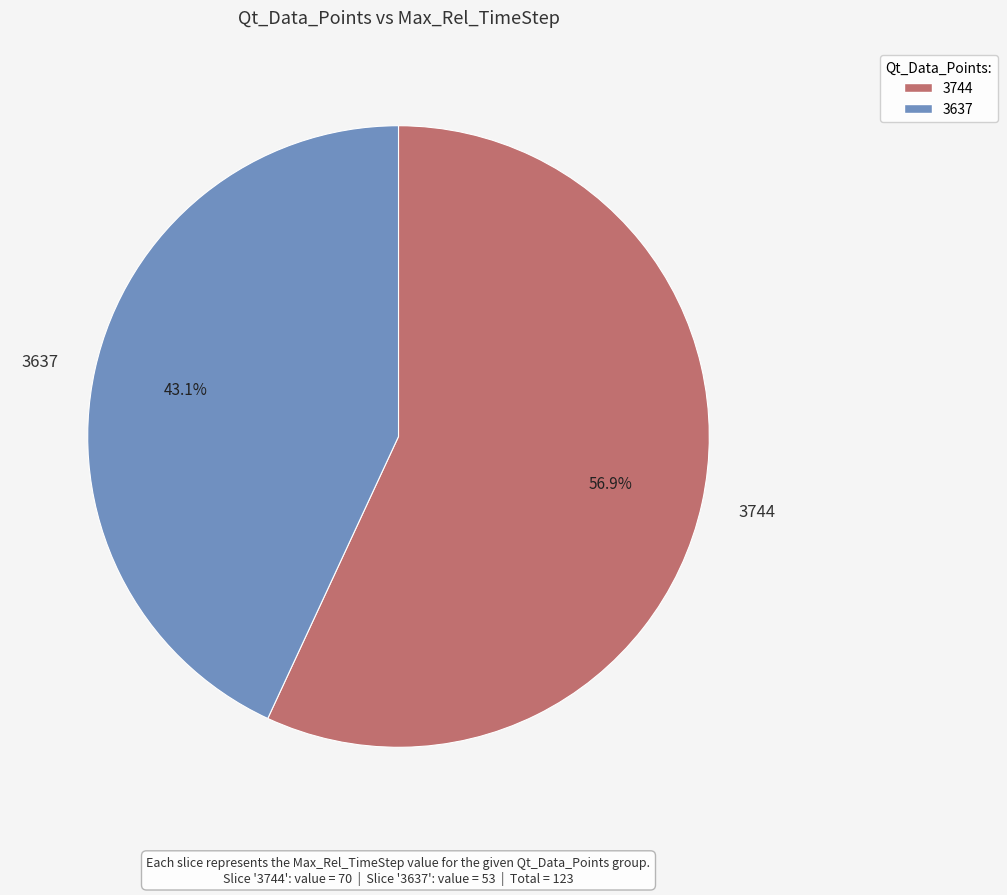

To the nearest percent, what is the average slice percentage?

50%